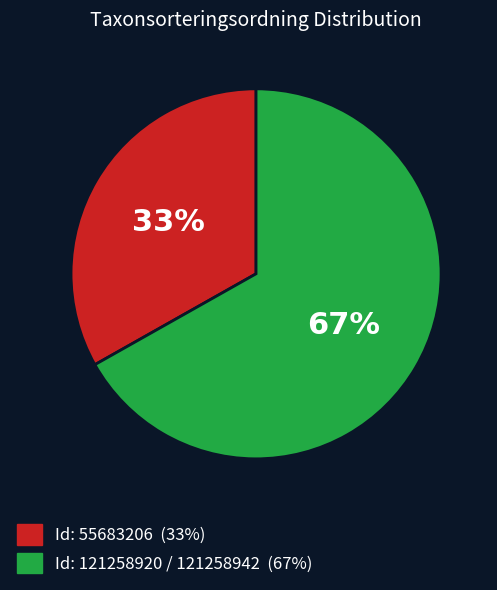

Is there any slice that represents more than half of the pie?

Yes